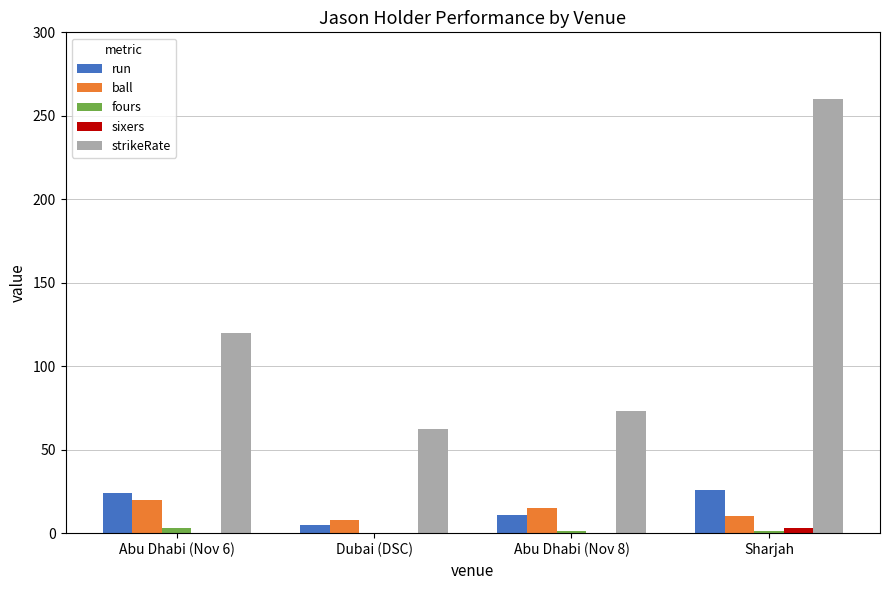

Between Abu Dhabi (Nov 6) and Abu Dhabi (Nov 8), which series saw the biggest shift?

strikeRate